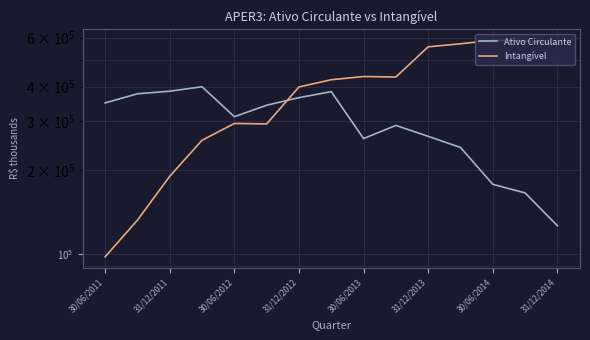

What is the difference between the maximum and minimum values in the Intangível series?

489693.0